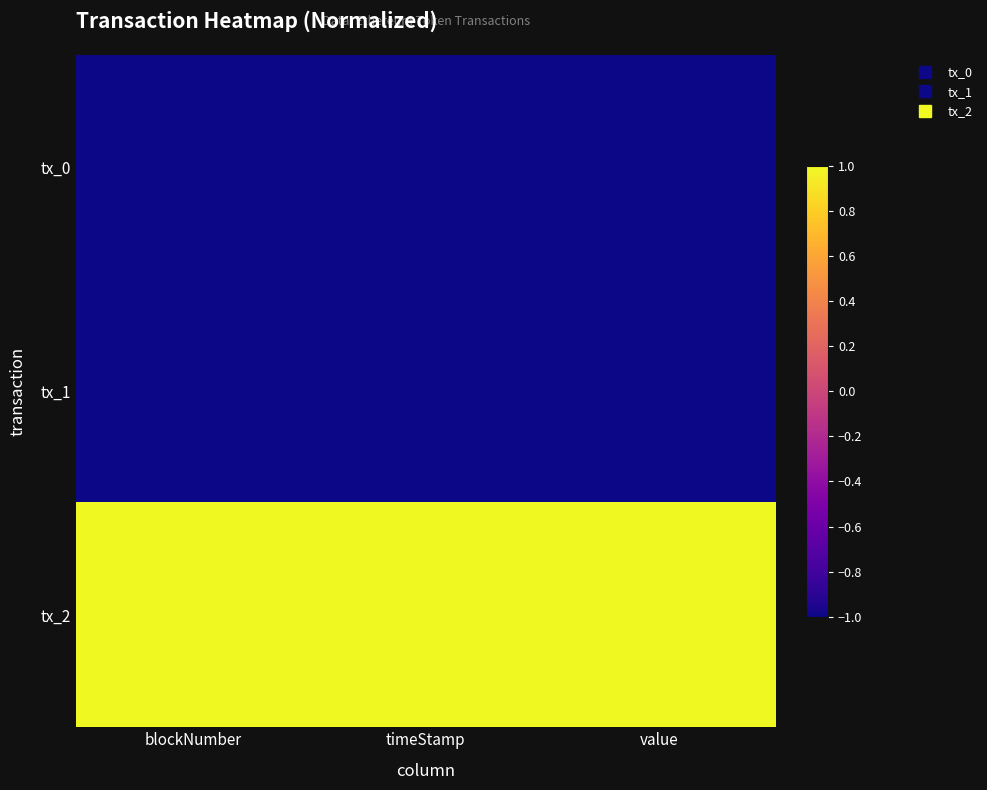

Reading left to right, what are all the values shown in this chart?

tx_0: blockNumber=-1.0	timeStamp=-1.0	value=-1.0
tx_1: blockNumber=-1.0	timeStamp=-1.0	value=-1.0
tx_2: blockNumber=1.0	timeStamp=1.0	value=1.0